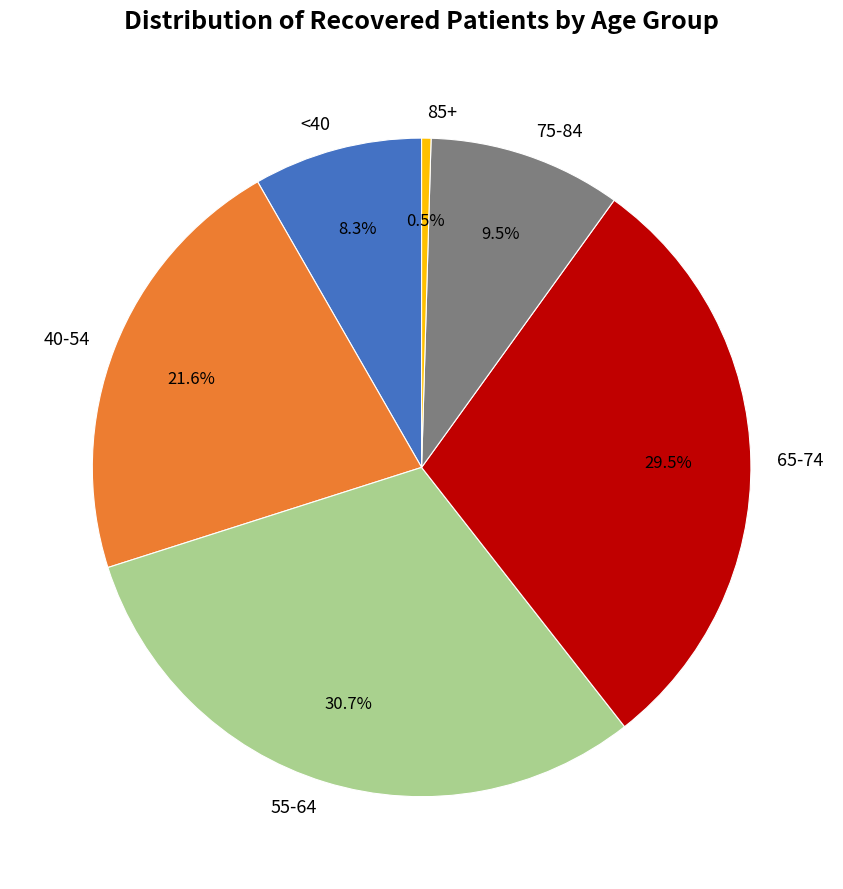

Which has a higher value, 85+ or 55-64?

55-64